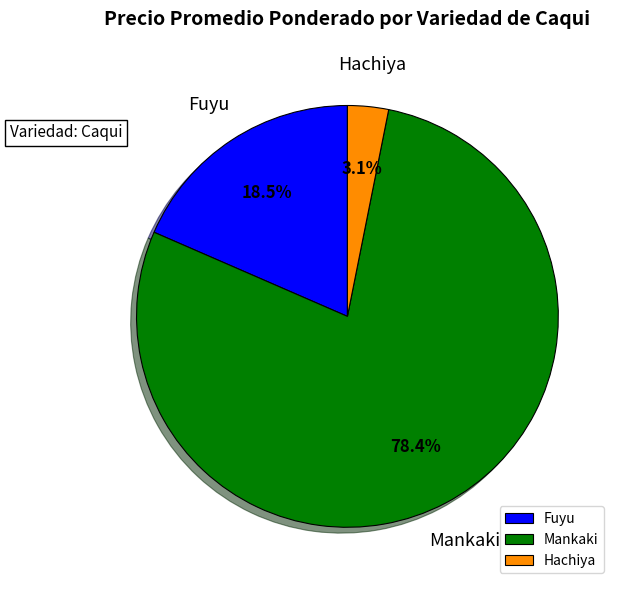

Which slice is the largest?

Mankaki